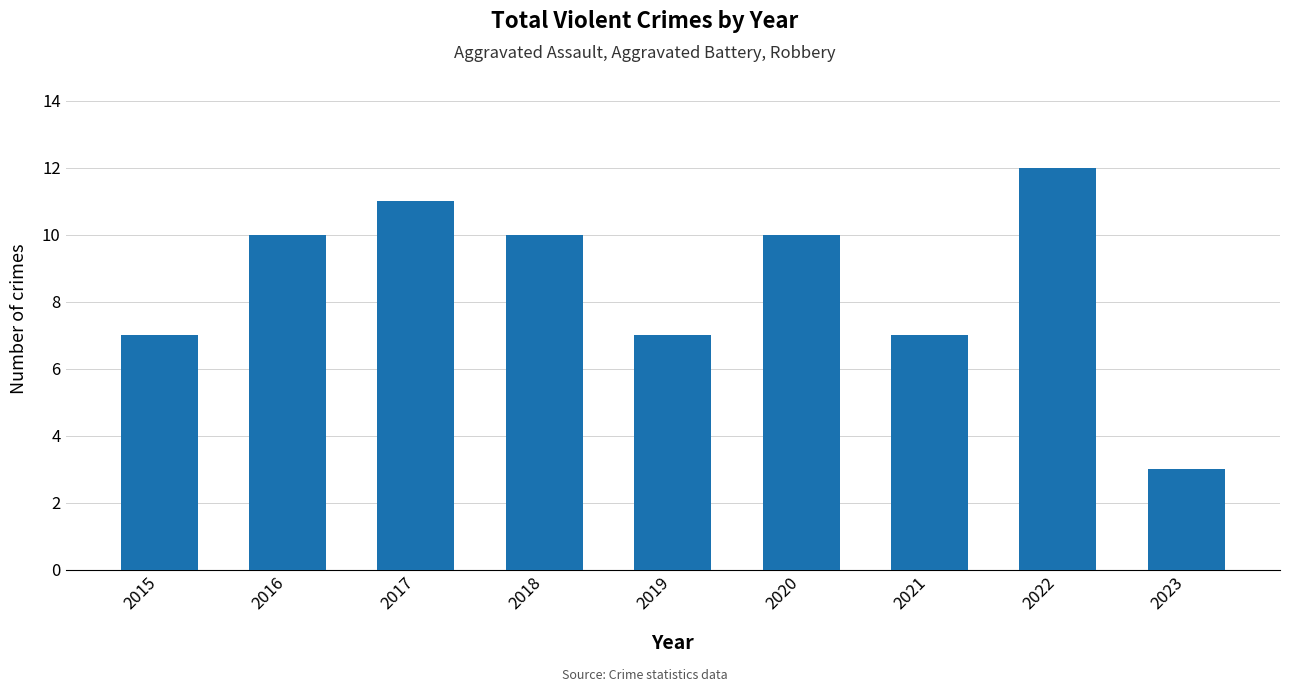

Reading right to left, transcribe all the data shown in this chart.

3	12	7	10	7	10	11	10	7